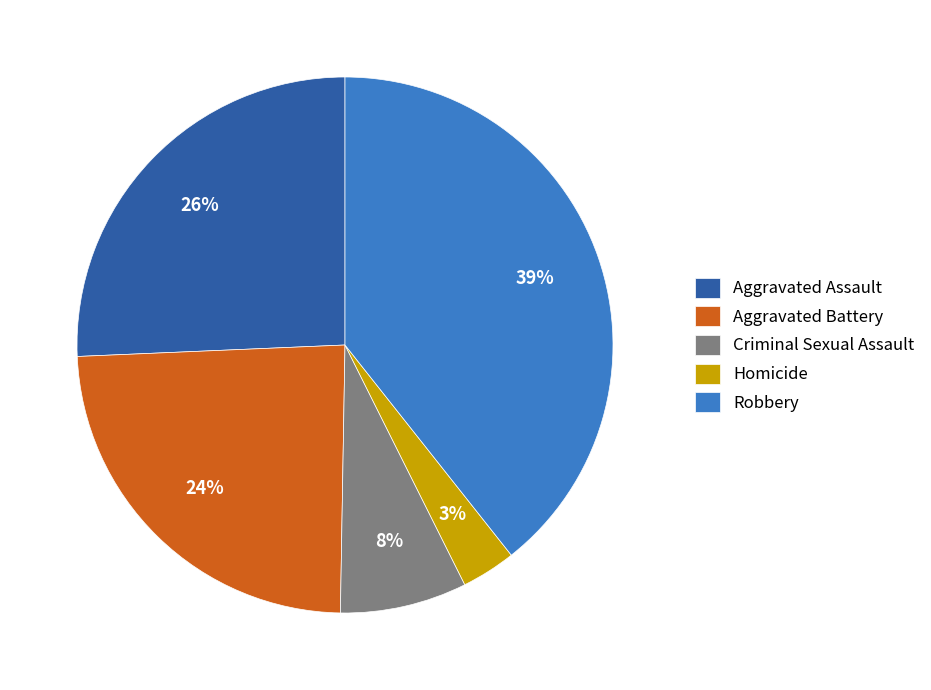

To the nearest percent, what is the difference between the largest and smallest slice percentages?

36%